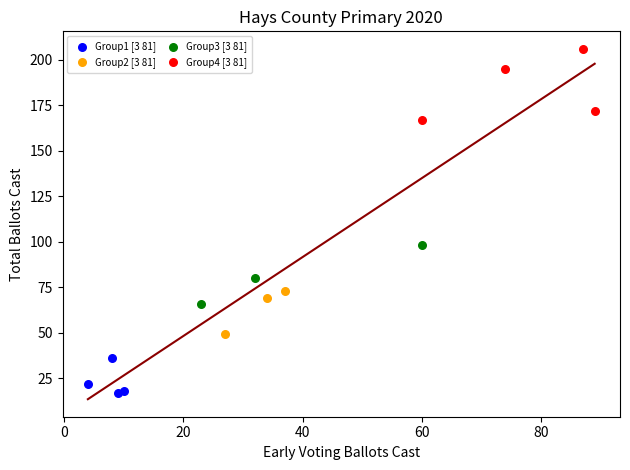

Which series reaches the minimum Y coordinate?

Group1 [3 81]